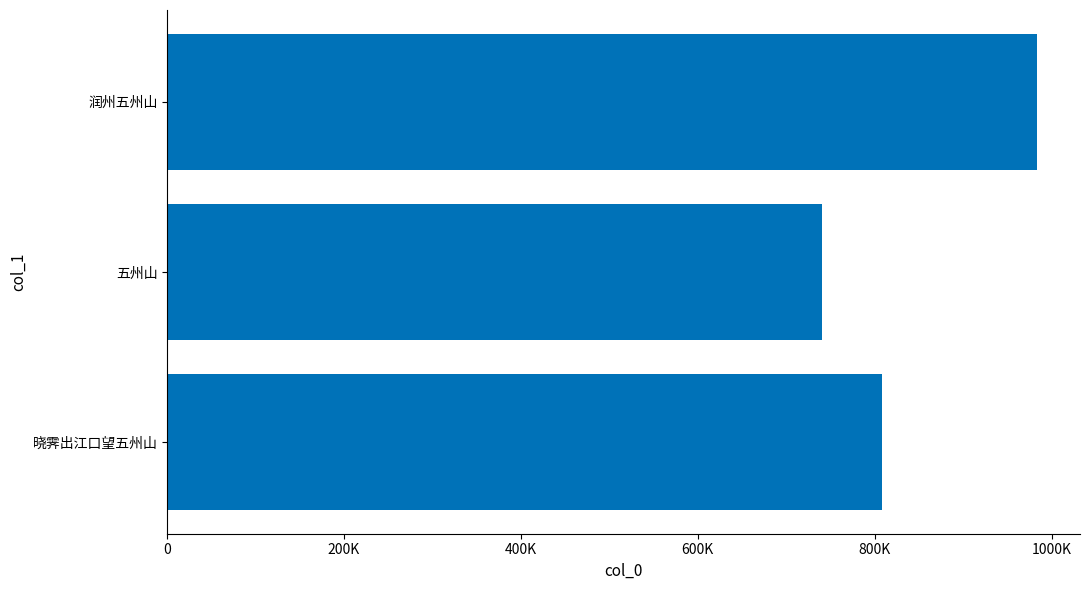

List the labels in order of value, largest first.

润州五州山, 晓霁出江口望五州山, 五州山